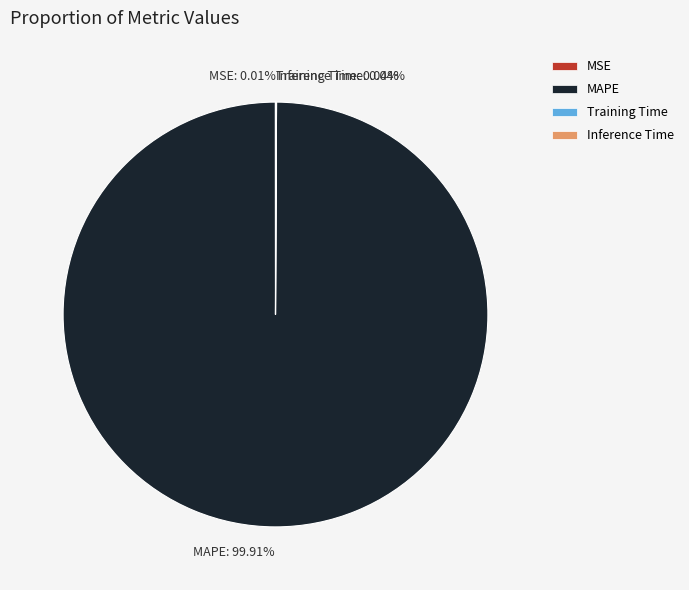

Which slice is the largest?

MAPE